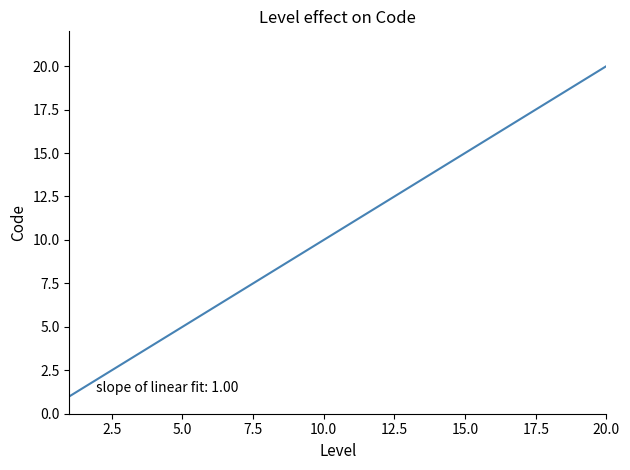

What is the greatest value displayed?

20